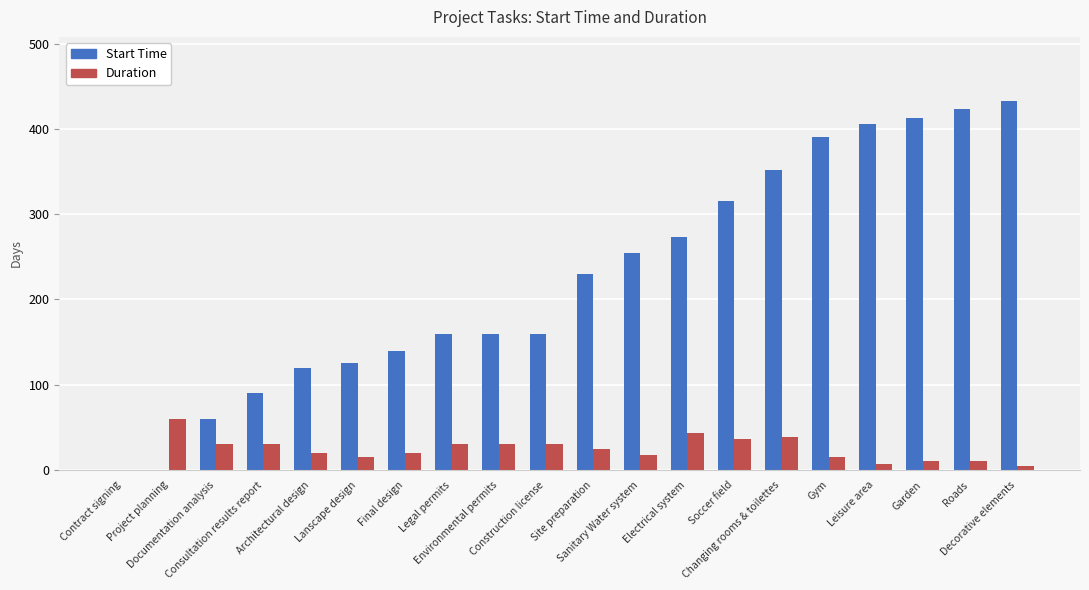

What is the sum of the Duration values at Gym and Garden?

25